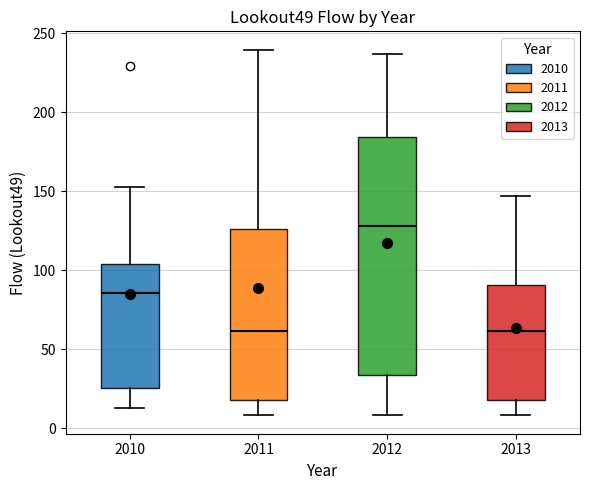

Reading left to right, read every box against the y-axis: the position of its median line, the range the box covers, and the ends of its whiskers. The values are not printed on the chart, so give them approximately, as read against the axis.

2010: median 85, box 25 to 105, whiskers 15 to 150
2011: median 60, box 20 to 125, whiskers 10 to 240
2012: median 130, box 35 to 185, whiskers 10 to 235
2013: median 60, box 20 to 90, whiskers 10 to 145